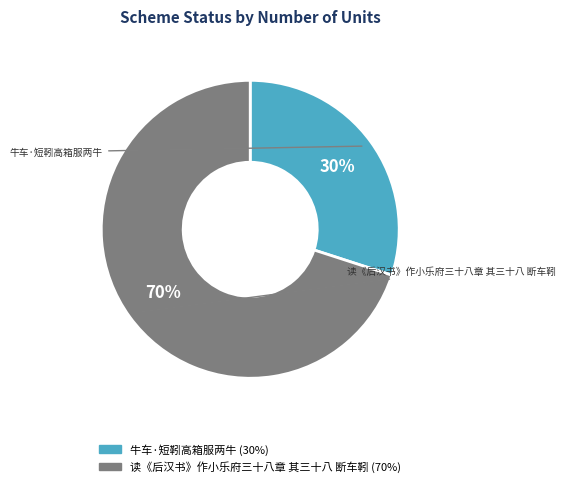

How many slices are in this pie chart?

2